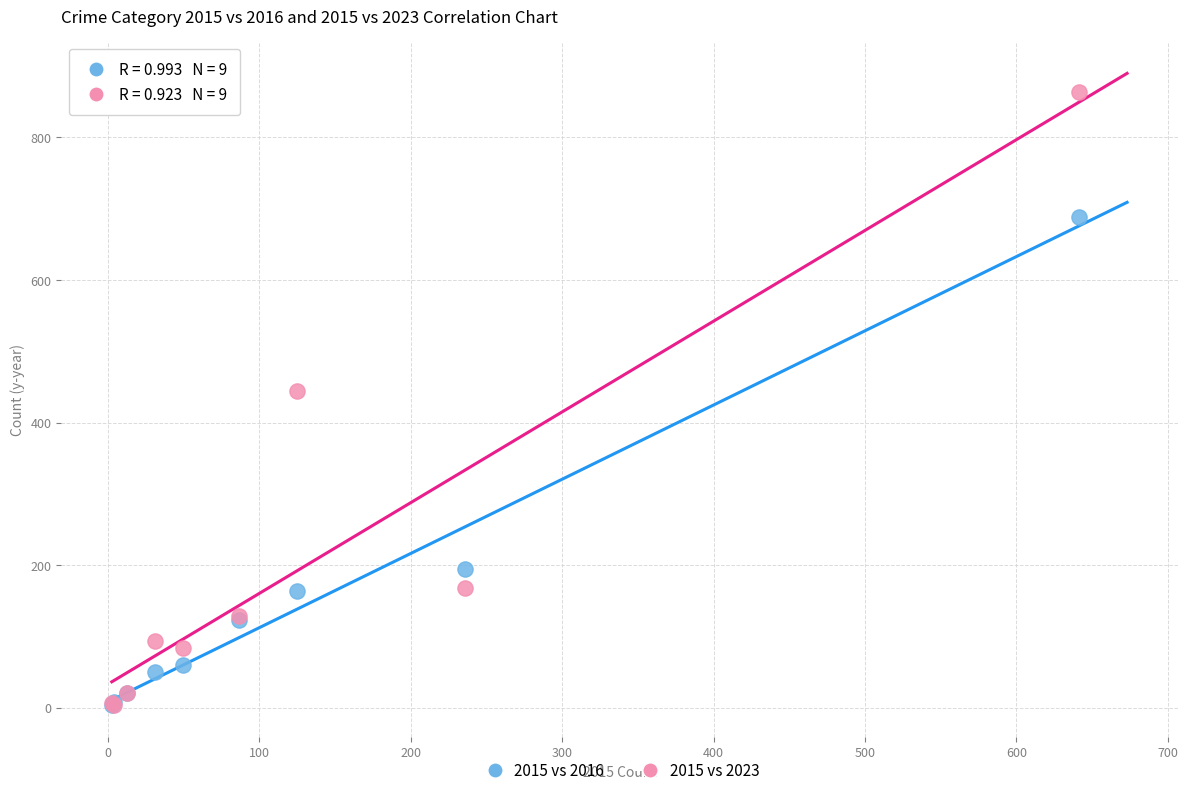

Across all series, what Y value is closest to 433?

444